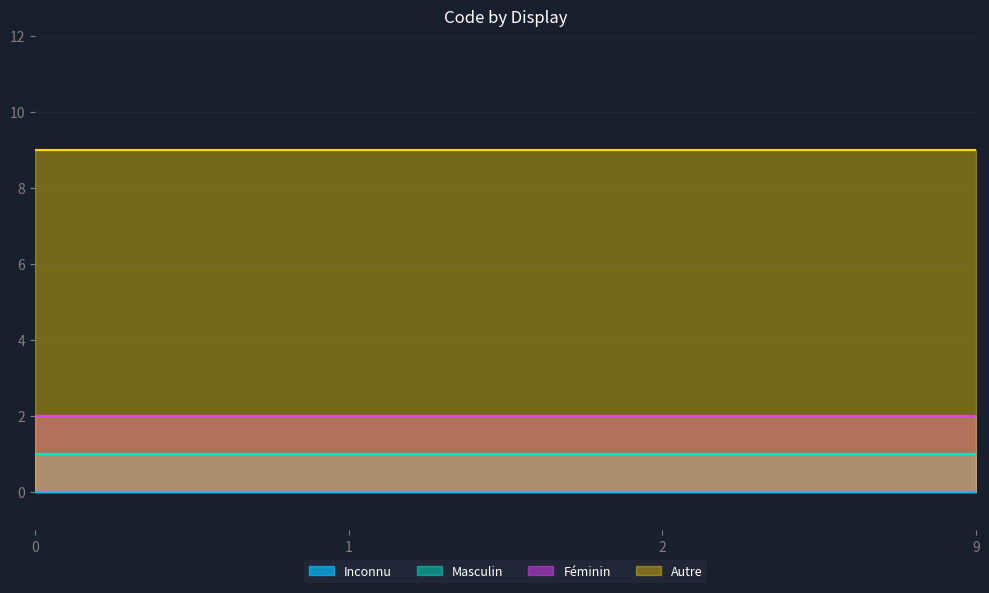

What is the approximate value of Autre at 9?

9